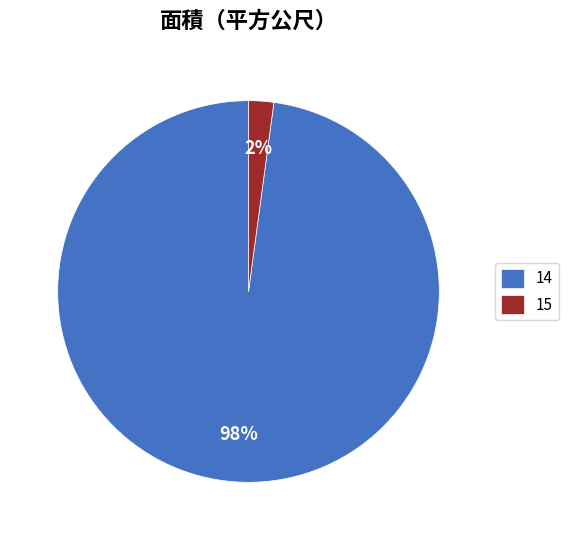

To the nearest percent, what percentage of the pie is 15?

2%